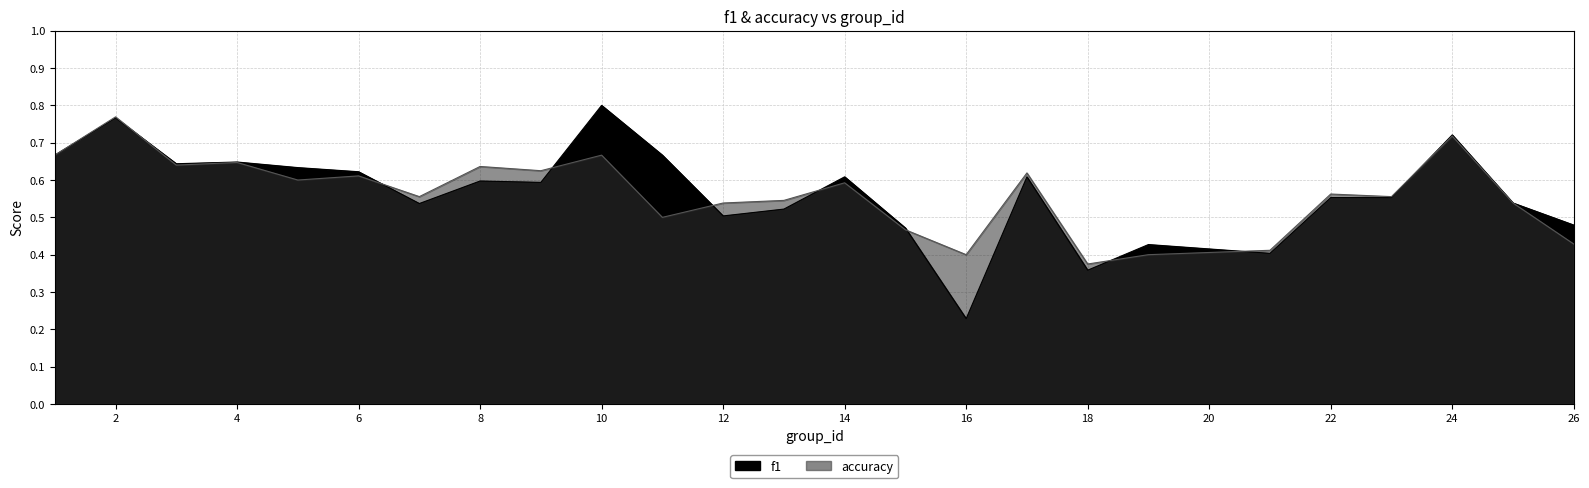

What is the value of the f1 point at the 13th from the left?

0.5